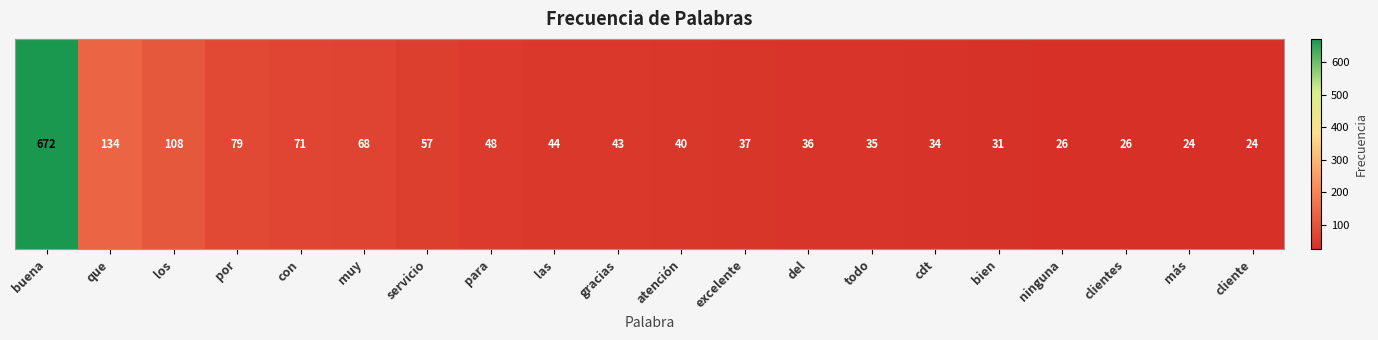

Approximately how many times larger is the value at muy compared to las?

1.5